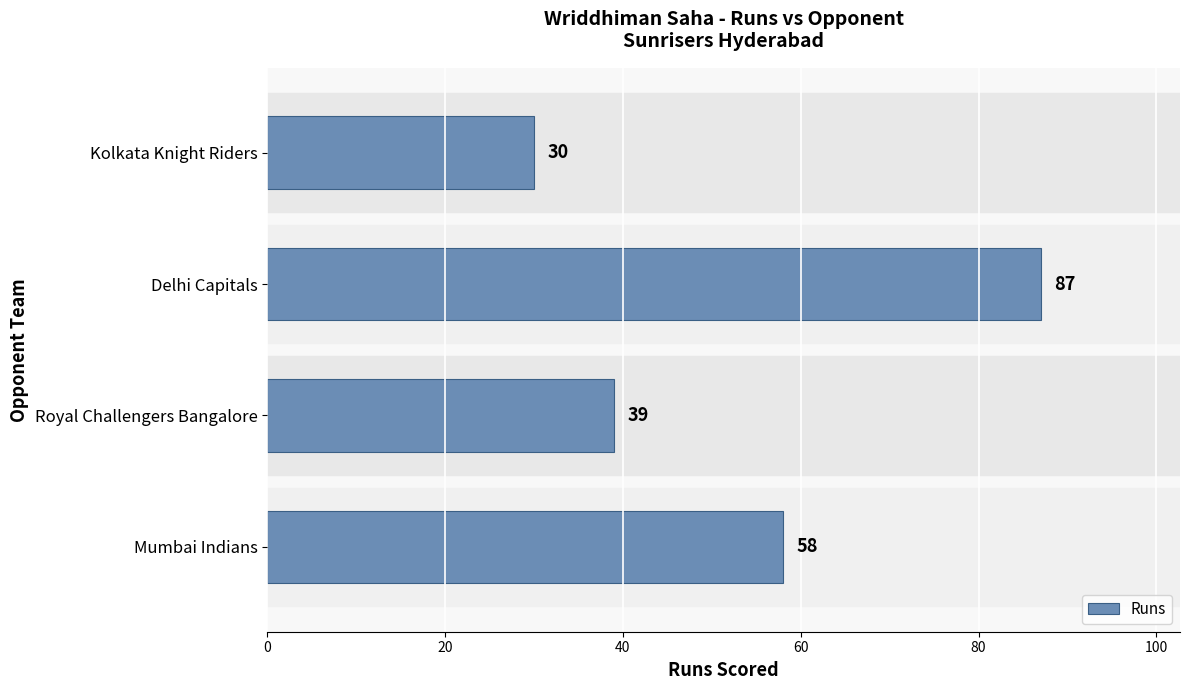

Does the chart contain any negative values?

No